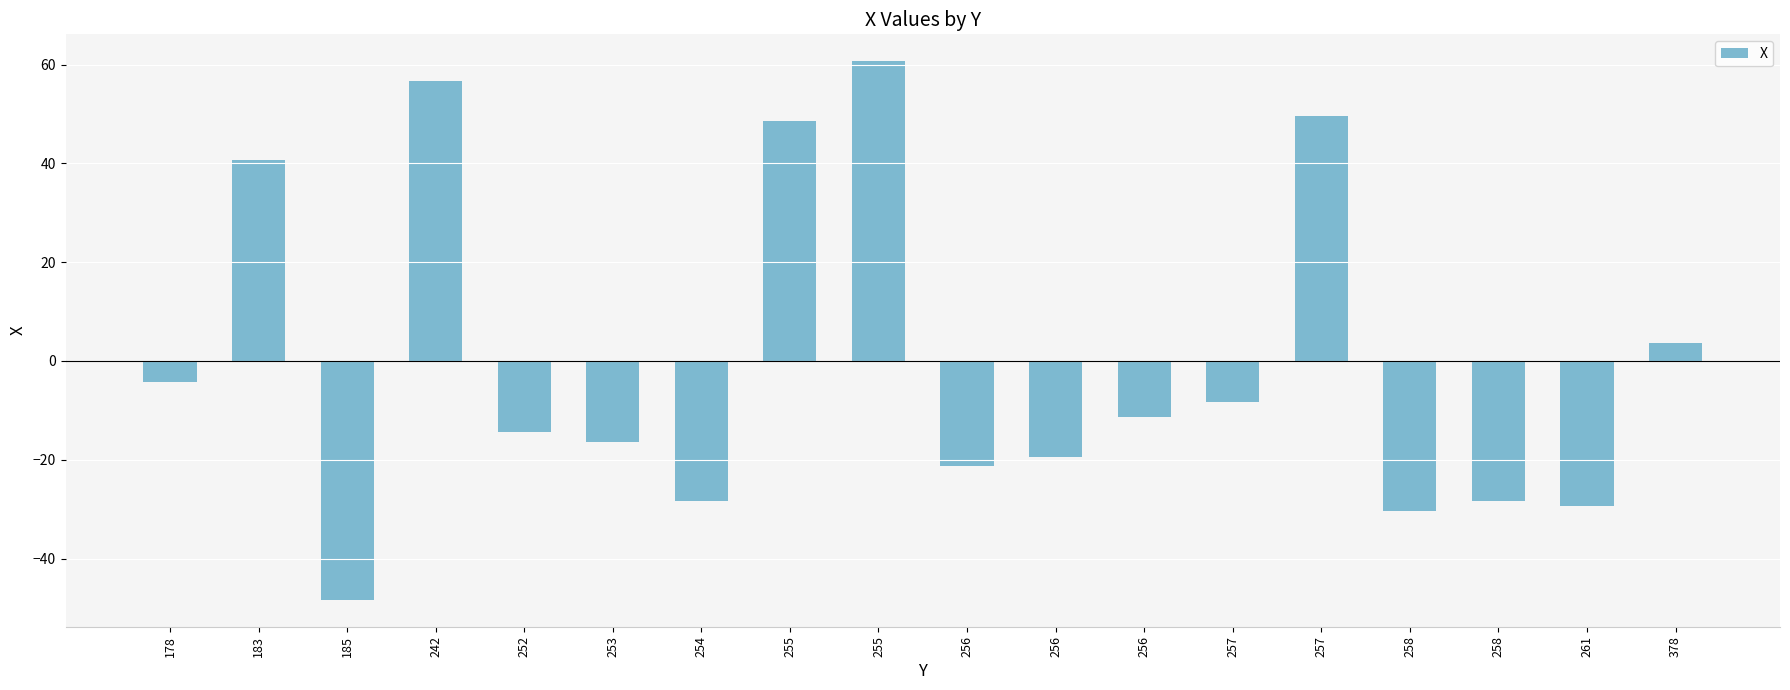

List the labels in order of value, largest first.

255, 242, 257, 255, 183, 378, 178, 257, 256, 252, 253, 256, 256, 254, 258, 261, 258, 185